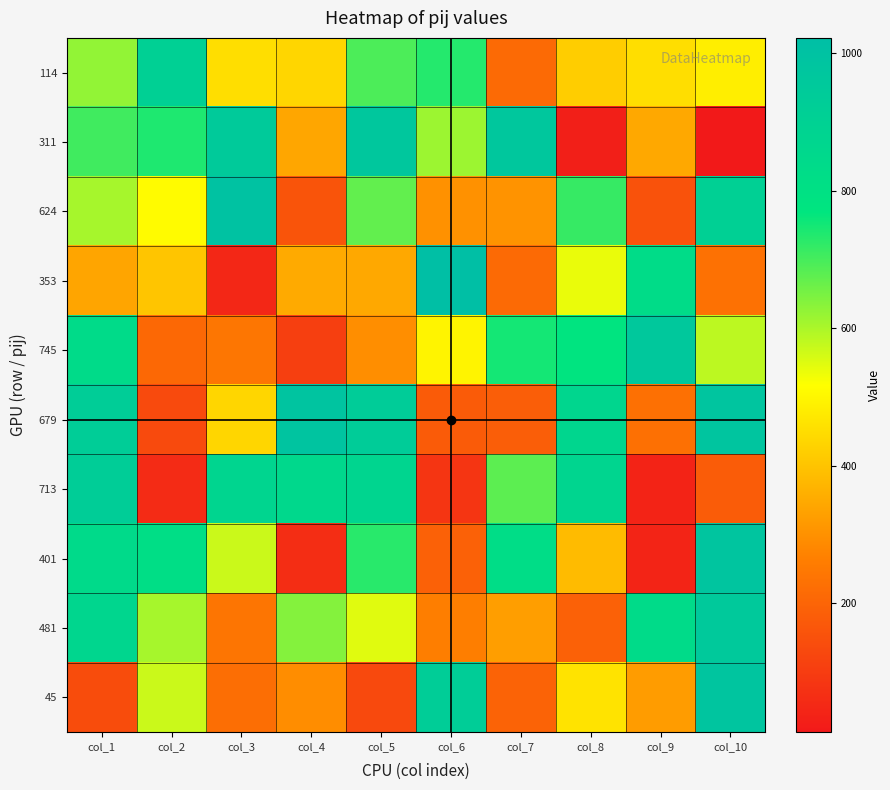

What is the minimum value shown in the chart?

13